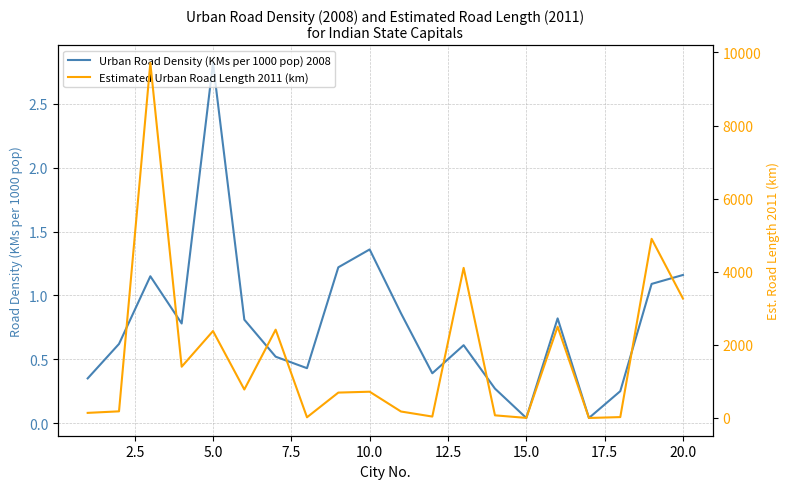

Which label corresponds to the largest value in the chart?

5.0